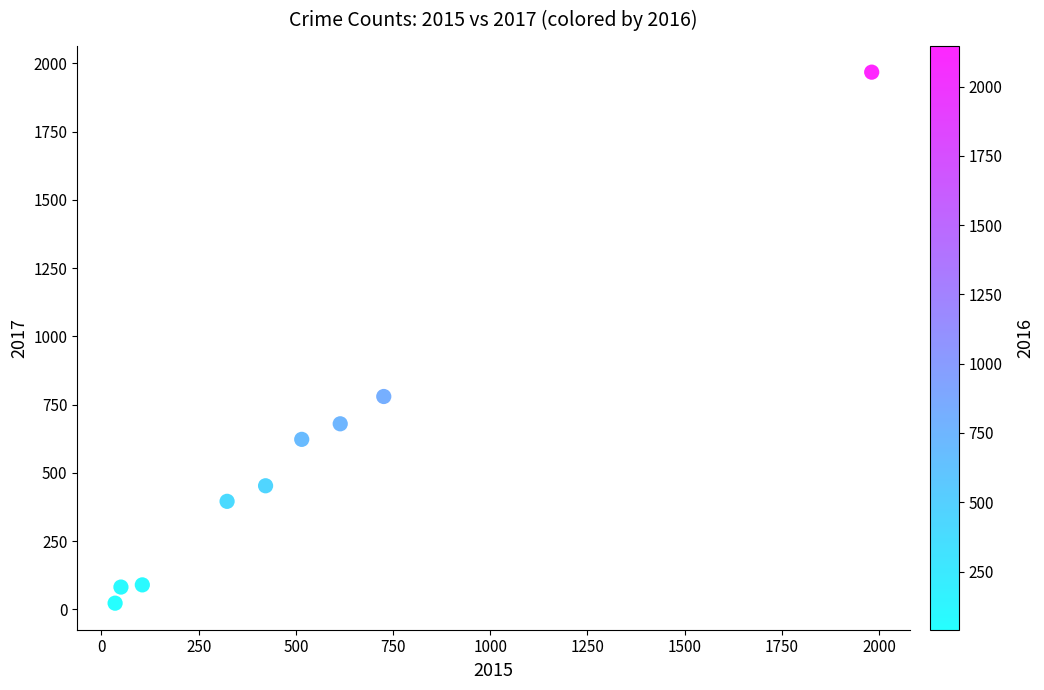

What is the range of Y values (max minus min)?

1945